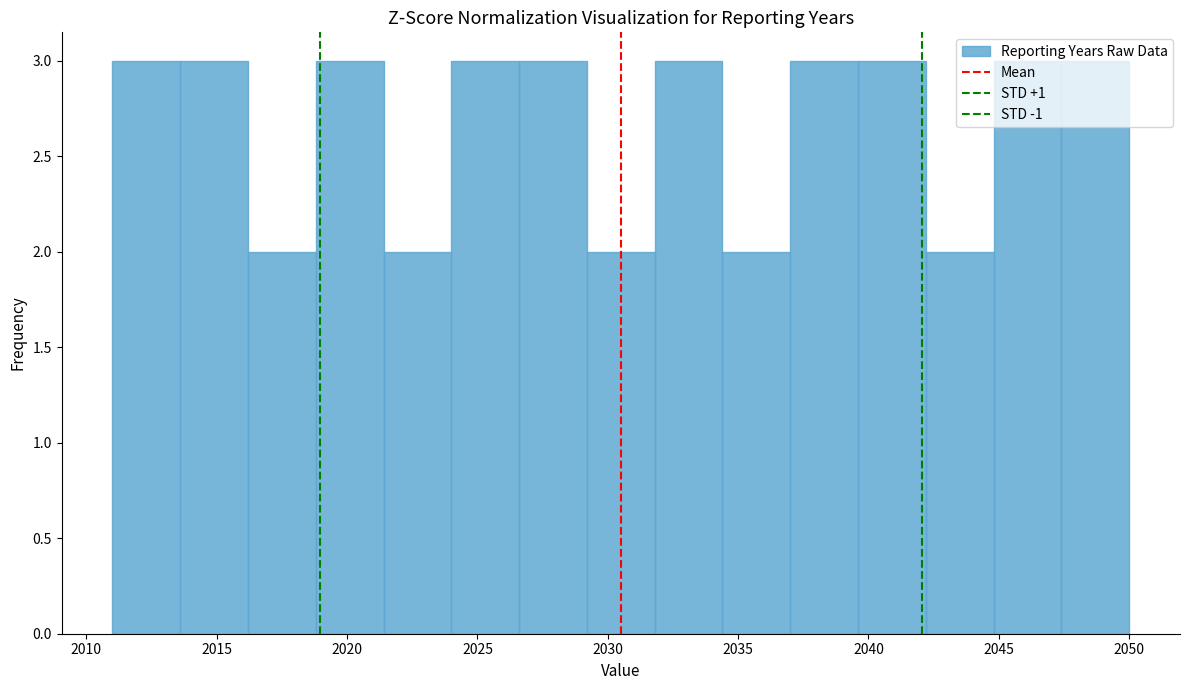

What is the height of the bar covering 2031.8 to 2034.4 on the x-axis? Neither the bar edges nor the heights are printed on the chart, so give them approximately, as read against the axes.

3